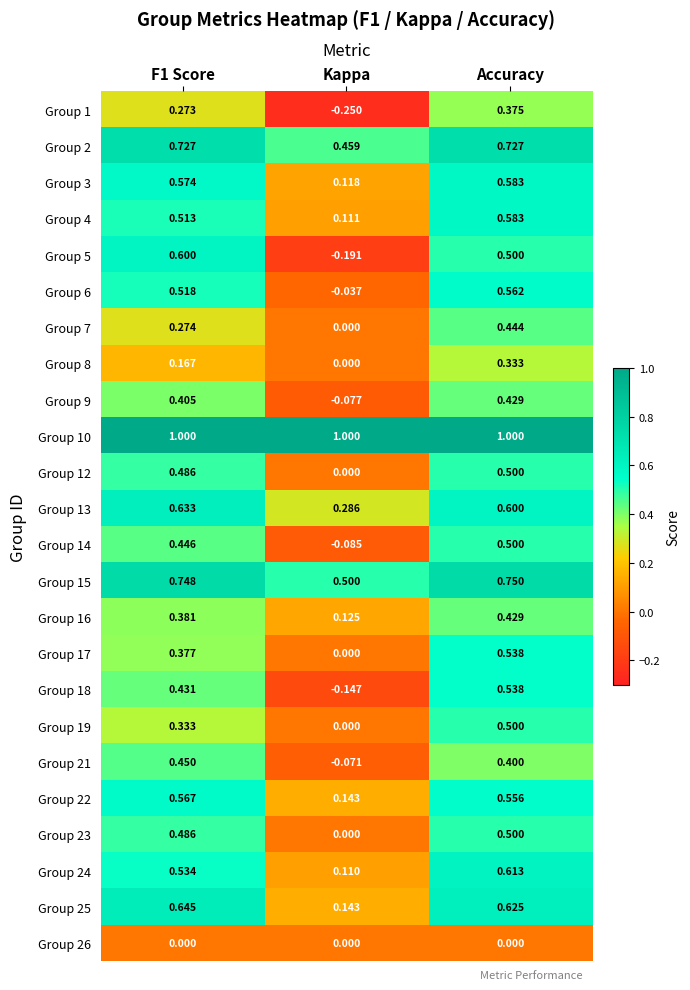

At which label is Group 18 closest to 0?

Kappa